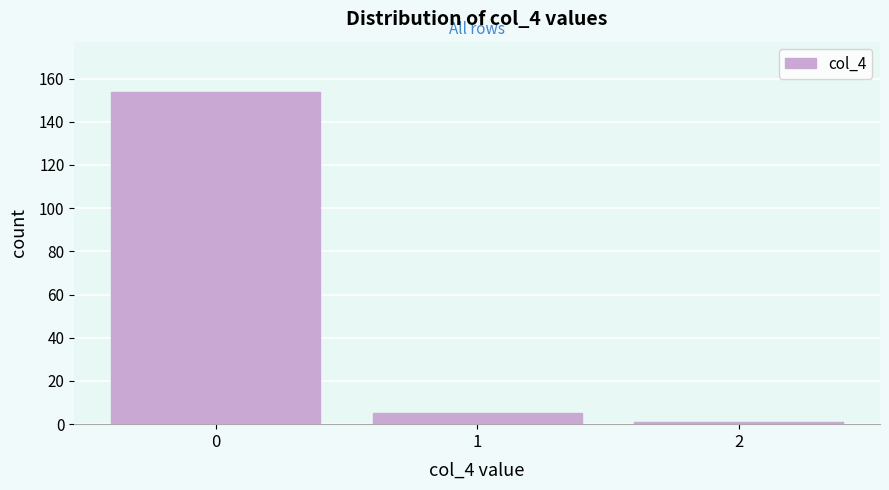

Reading left to right, list all the values displayed in this chart.

154	5	1